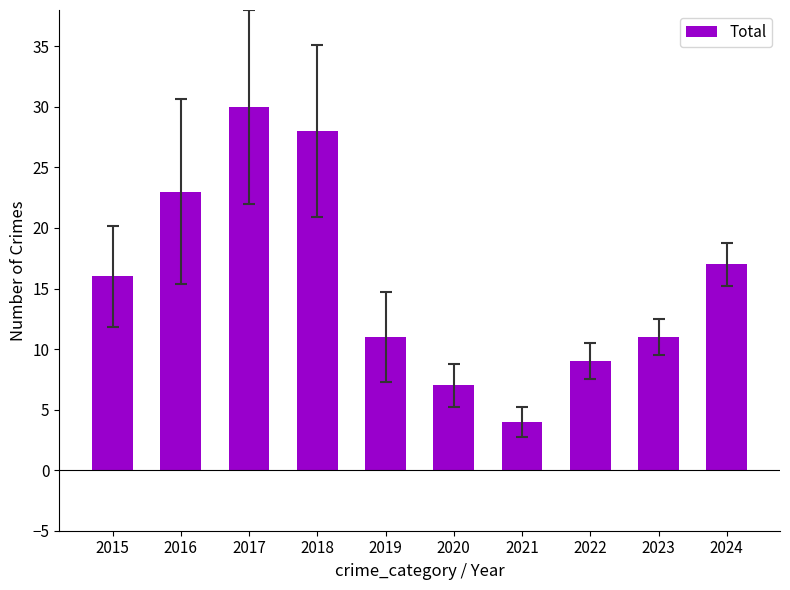

How many distinct data groups are displayed?

1